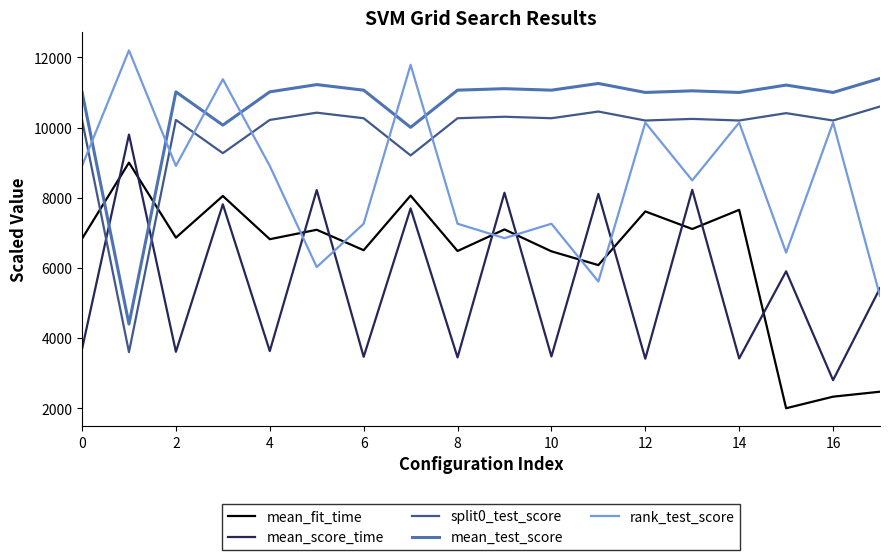

How many interior local peaks does the mean_score_time series have?

8